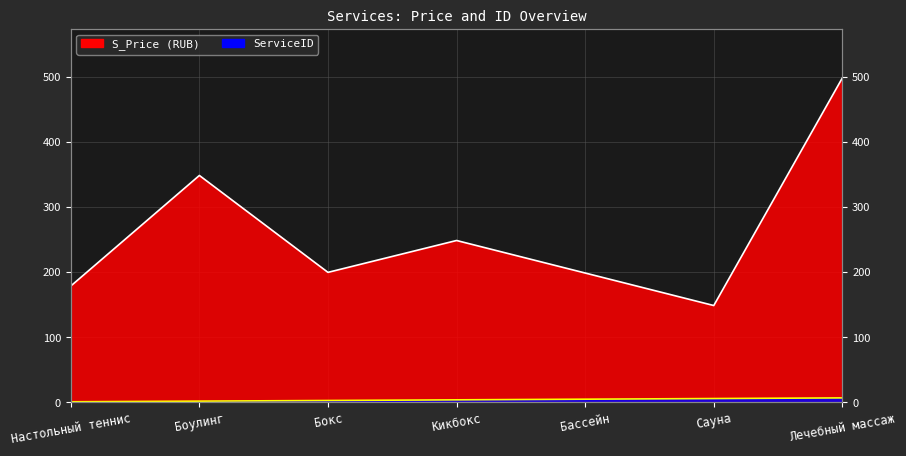

Where is the first local maximum for S_Price?

Боулинг